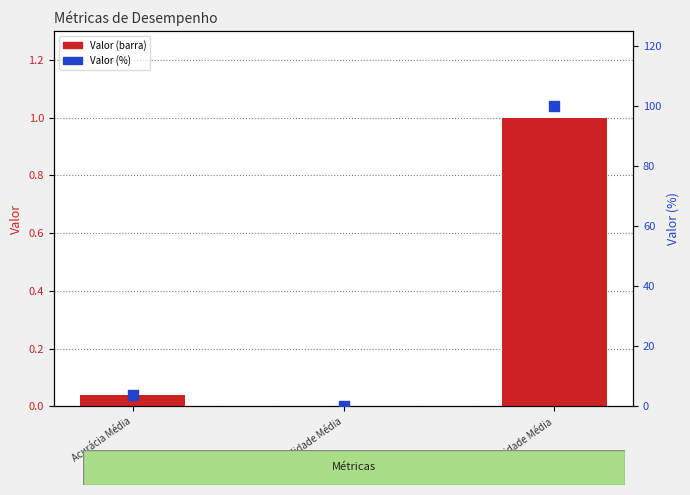

Is the value of Valor at Sensibilidade Média greater than the value of Valor (%) at Acurácia Média?

No